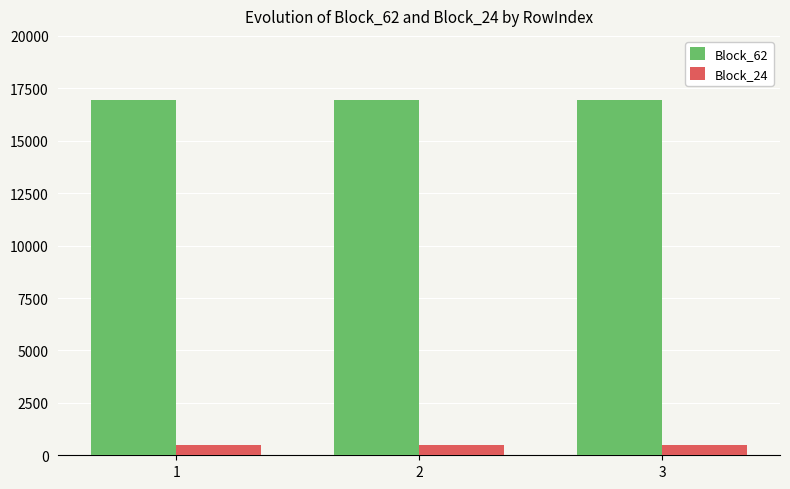

Reading left to right, what are all the values shown in this chart?

Block_62: 16928	16928	16928
Block_24: 501	501	501